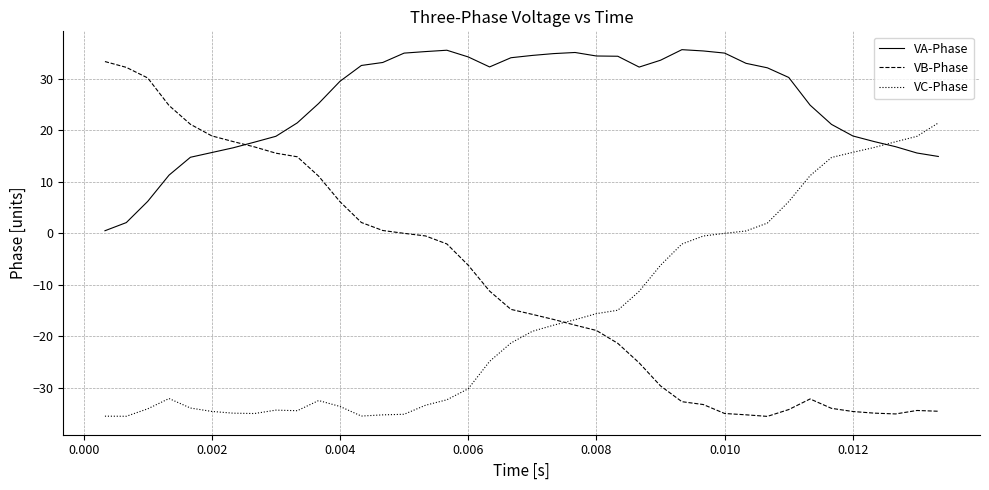

What is the average value of the VB-Phase series?

-9.5